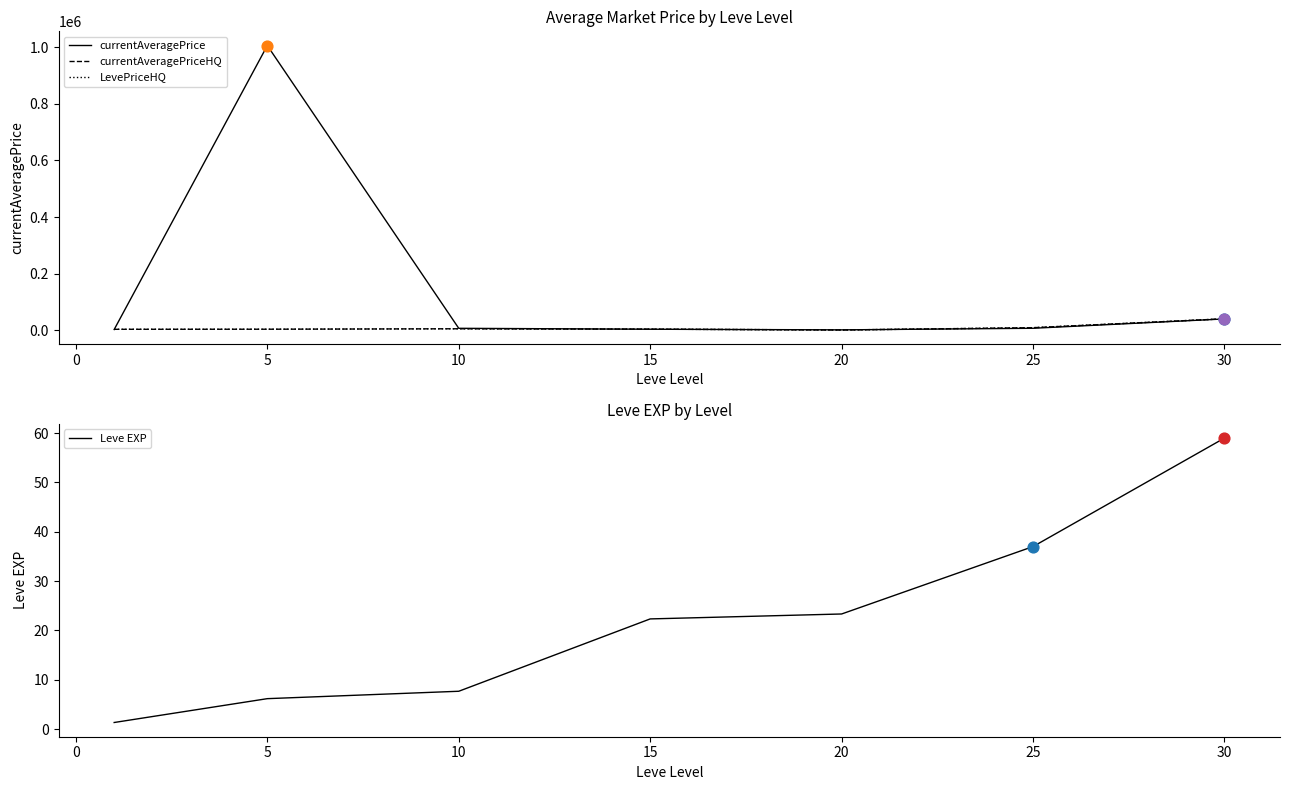

Which series contains the highest Y value?

currentAveragePrice